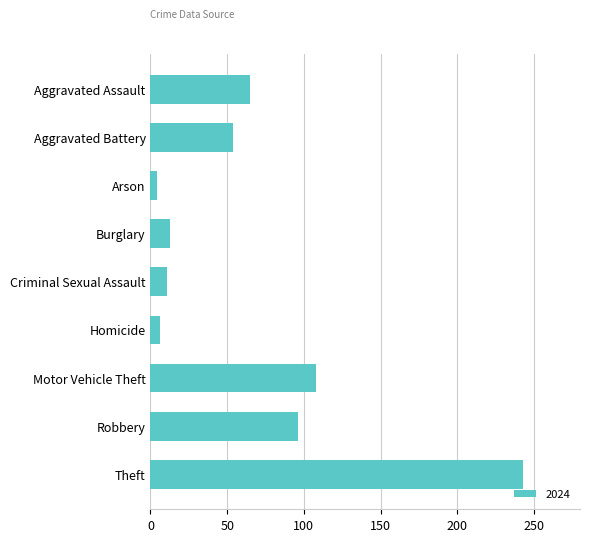

Between Aggravated Assault and Robbery, which is larger?

Robbery